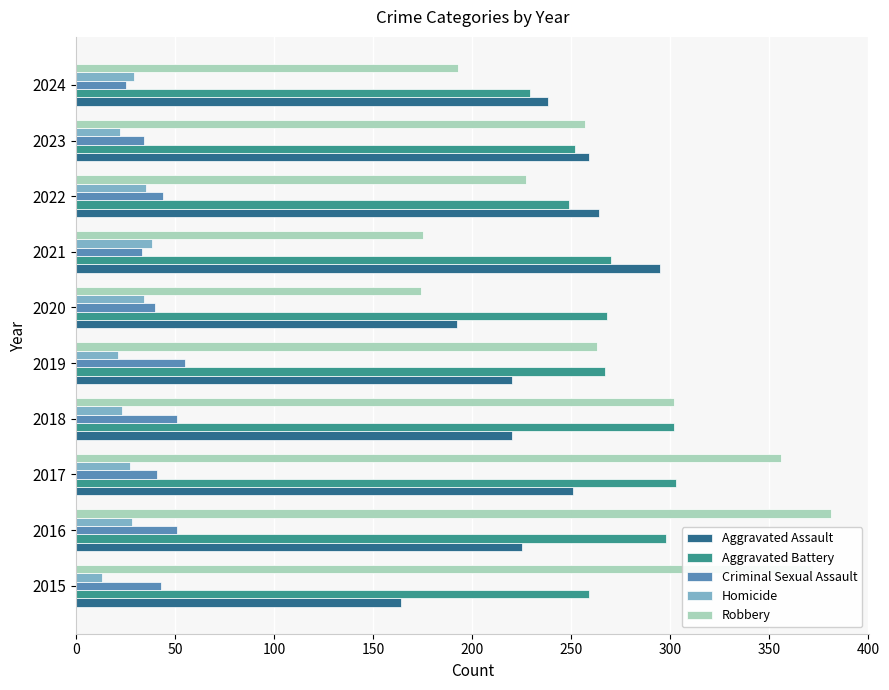

What is the lowest value of the Aggravated Assault series?

164